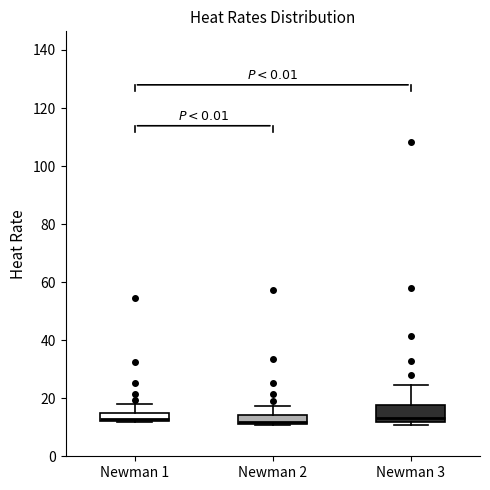

Where does the median line of the box for Newman 3 sit on the y-axis? The values are not printed on the chart, so give them approximately, as read against the axis.

14